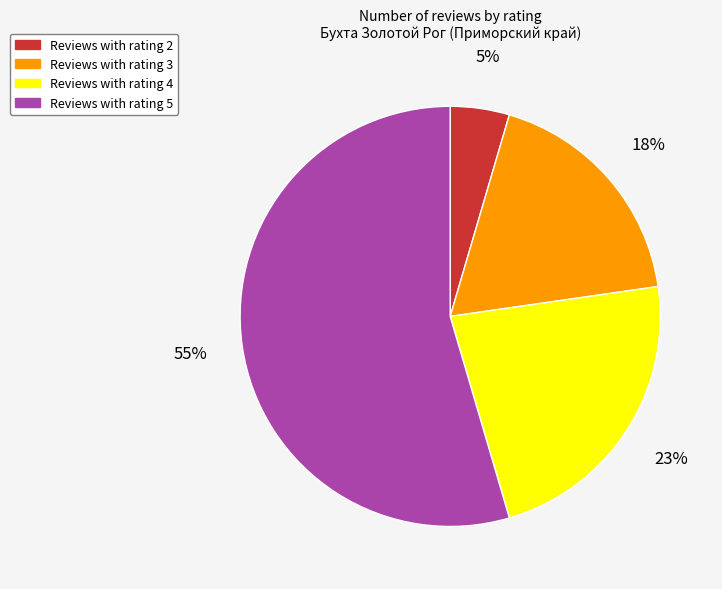

Count the number of slices in the pie.

4